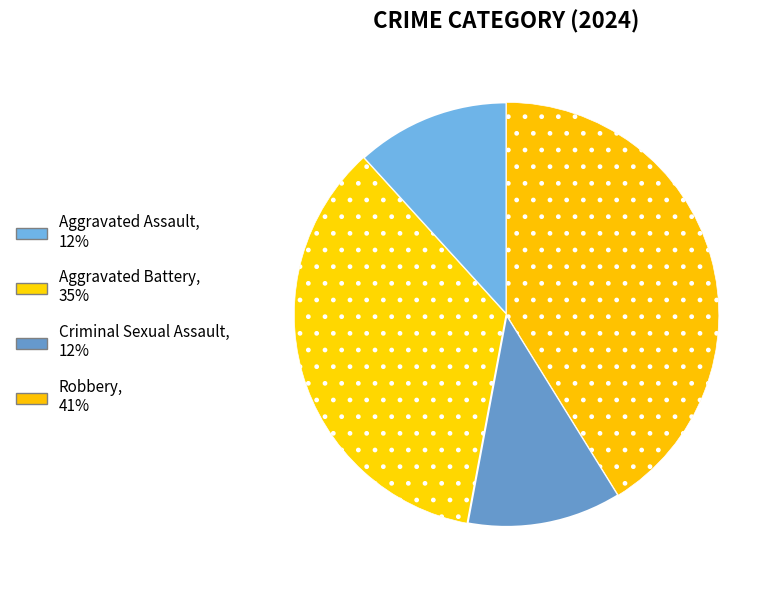

What is the smallest slice in the pie chart?

Aggravated Assault